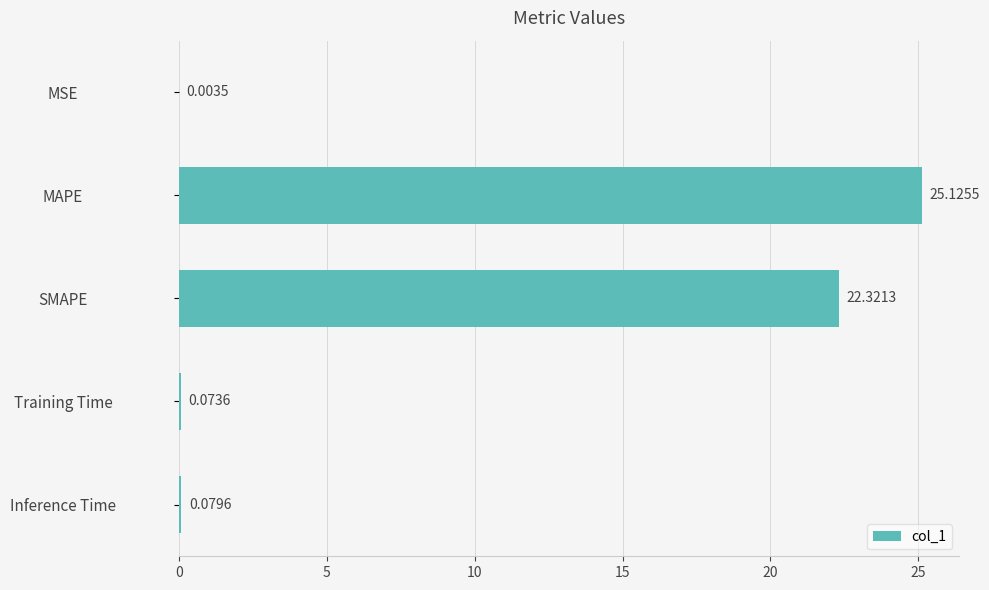

Are the bars grouped side by side (vs. stacked)?

No